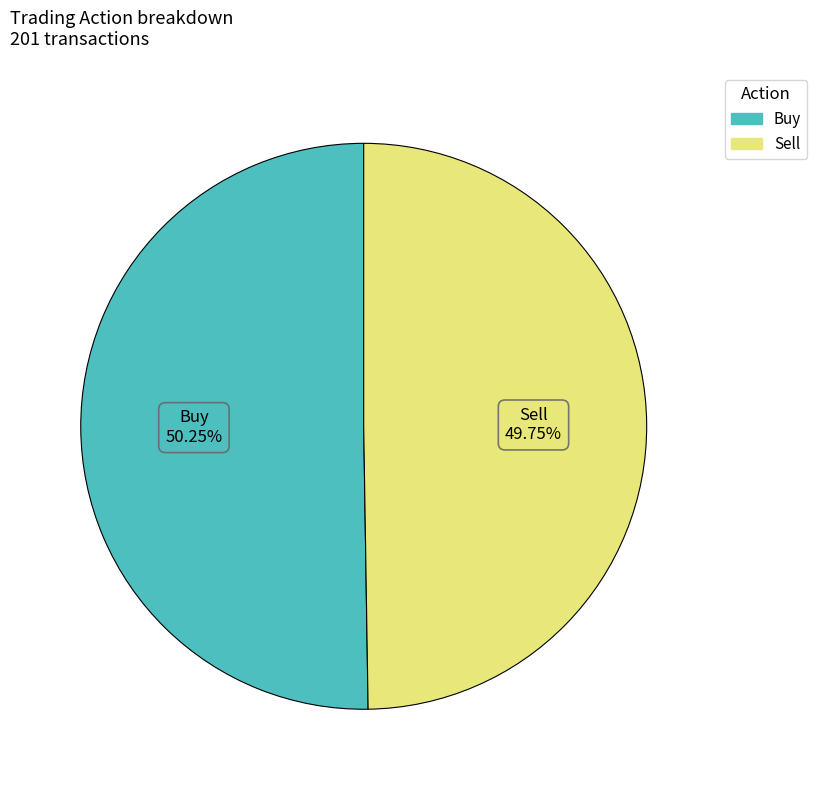

Does any single category account for the majority?

Yes